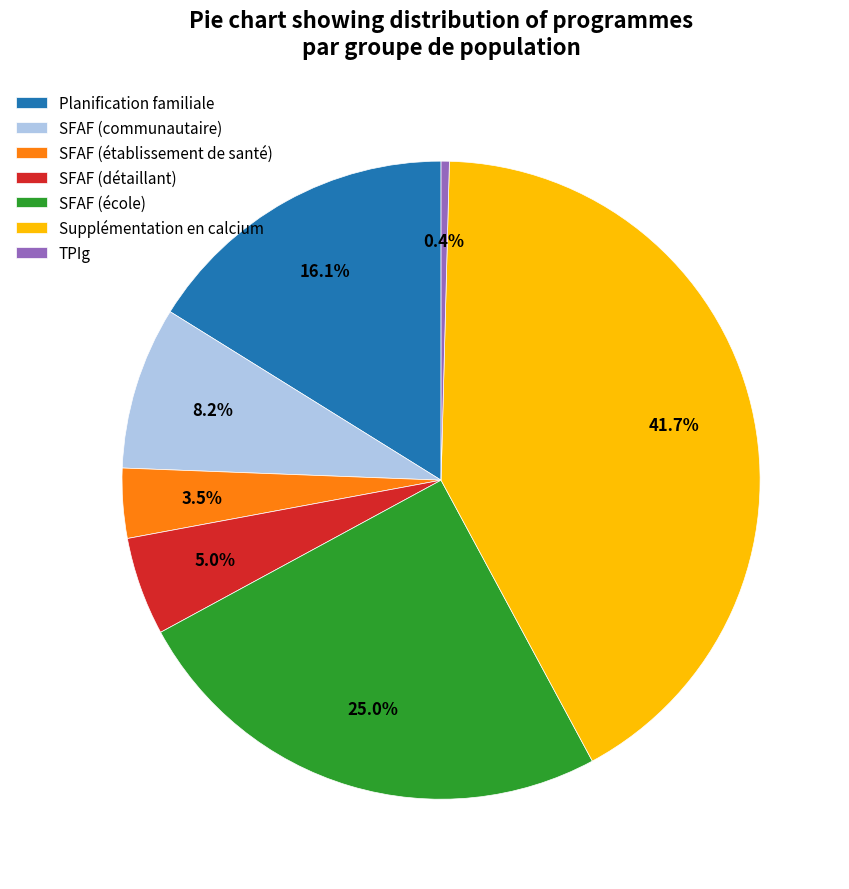

Which category has the smallest portion of the pie?

TPIg